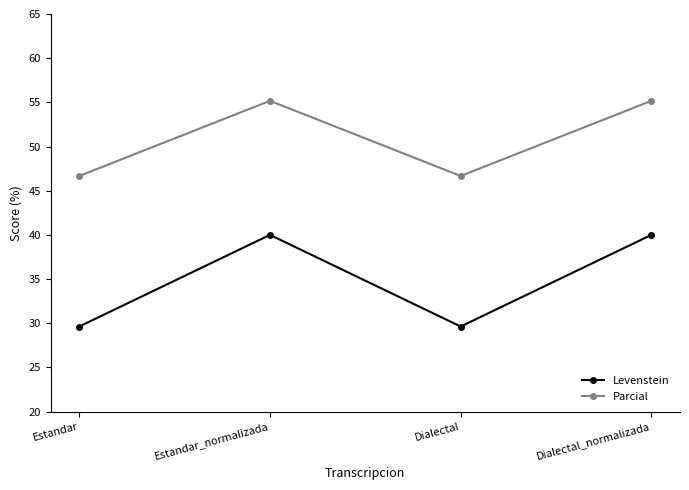

At how many categories does at least one series exceed 53?

2